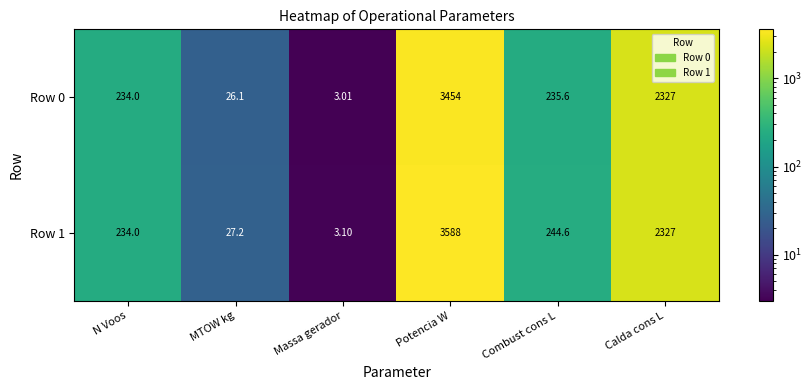

Which series has the largest total across all categories?

Row 1